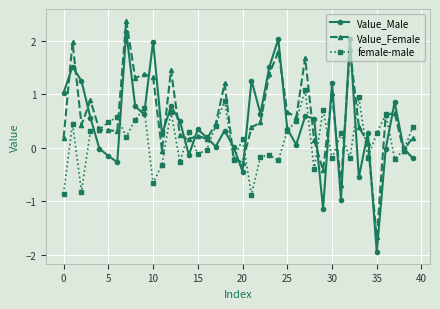

Rank the series by their maximum value, from lowest to highest.

female-male, Value_Male, Value_Female